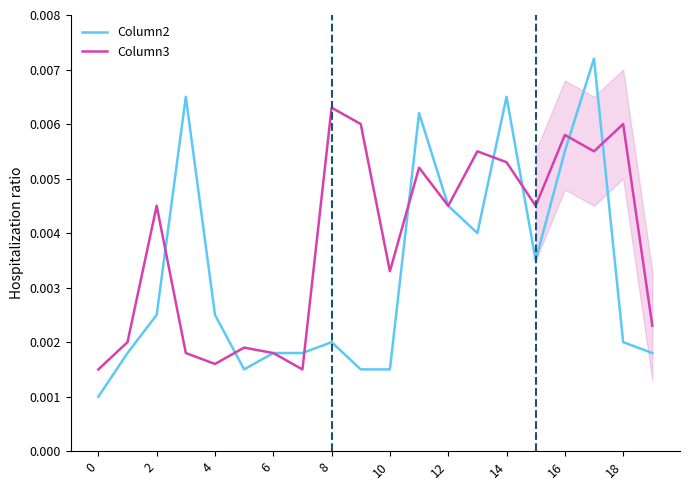

At which label does Column3 reach its peak?

8